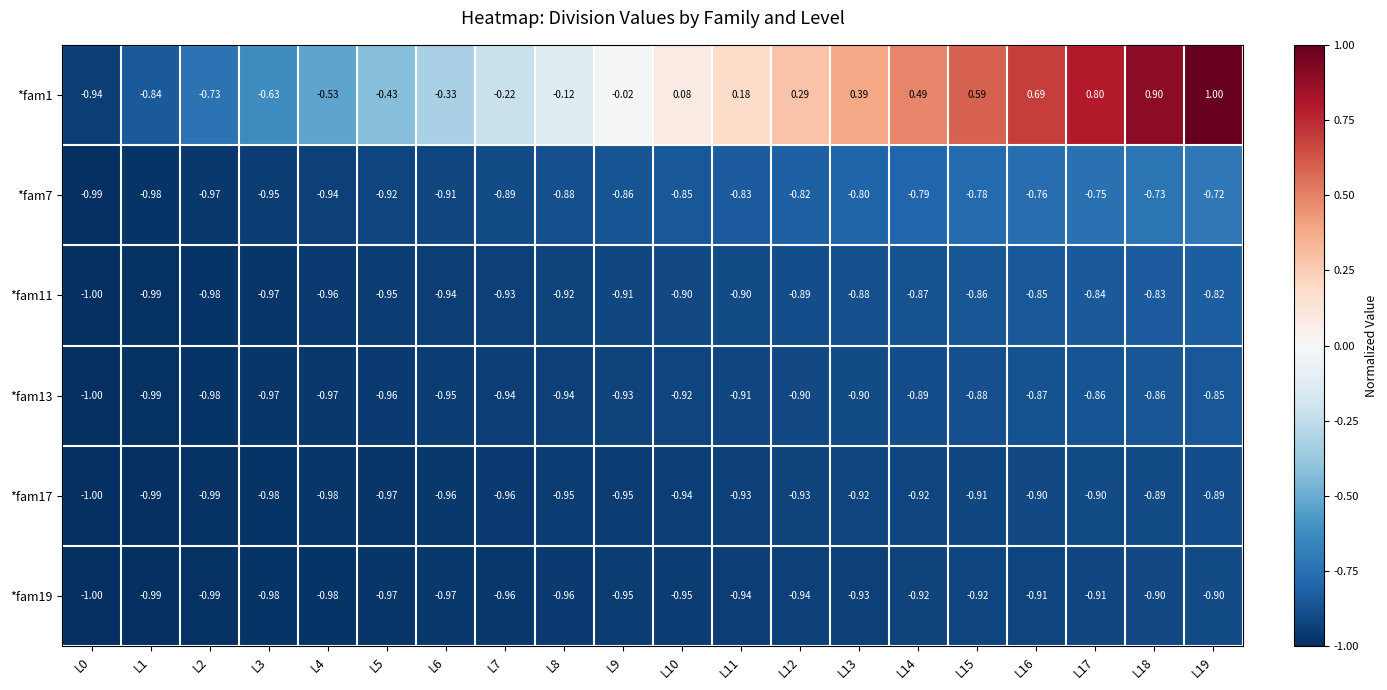

Which category has the lowest value across all series?

L0